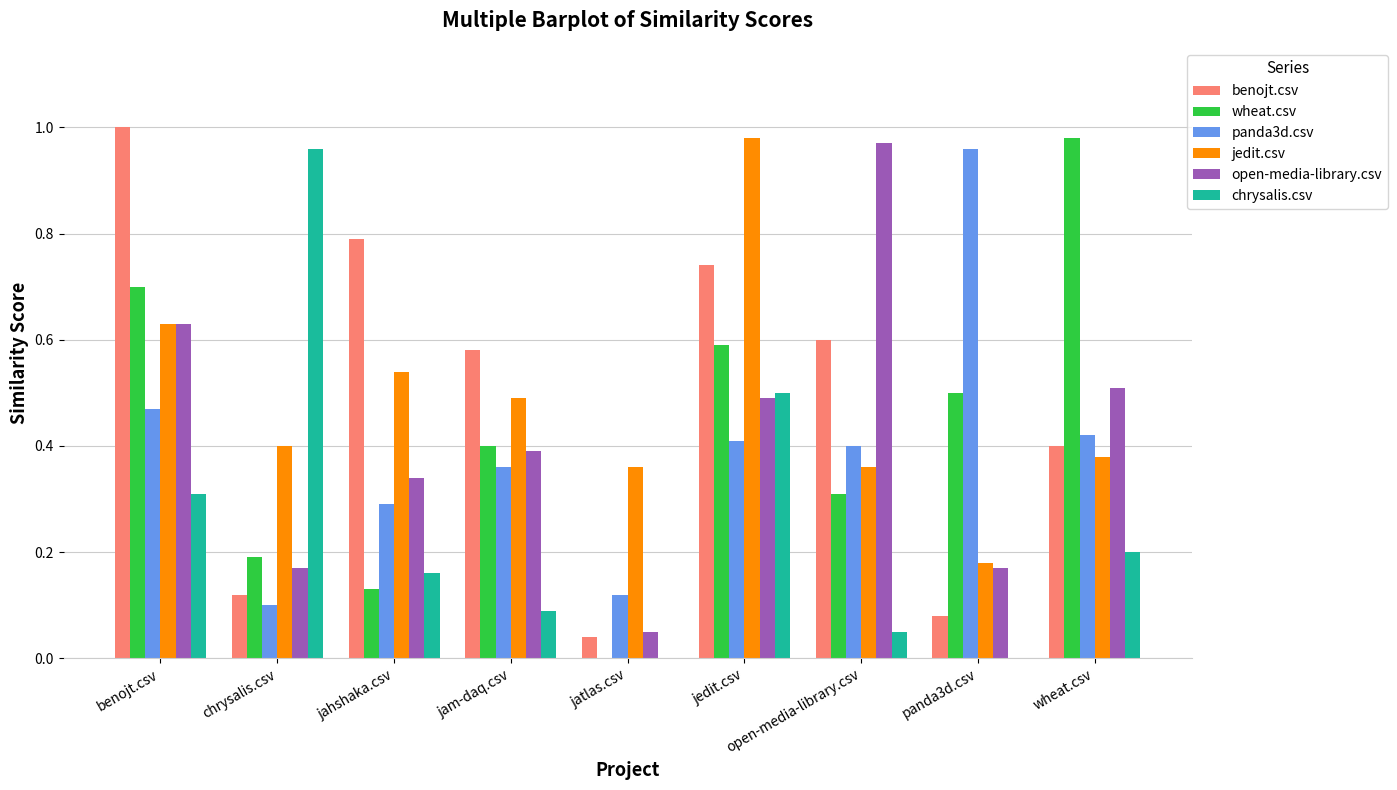

What is the sum of the wheat.csv values at panda3d.csv and wheat.csv?

1.5